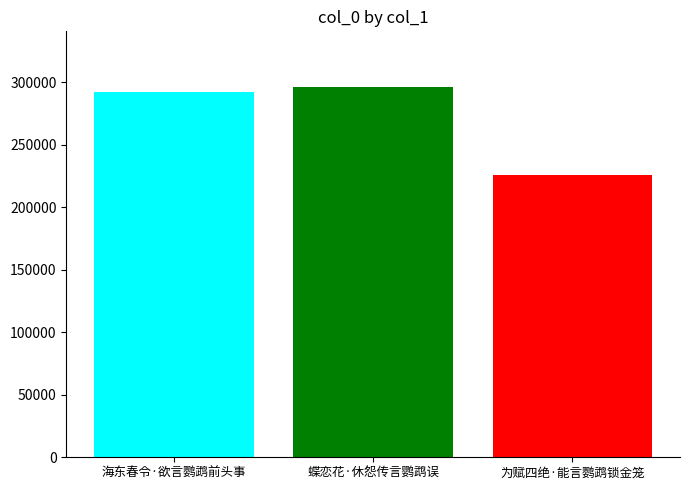

What is the smallest value displayed?

226278